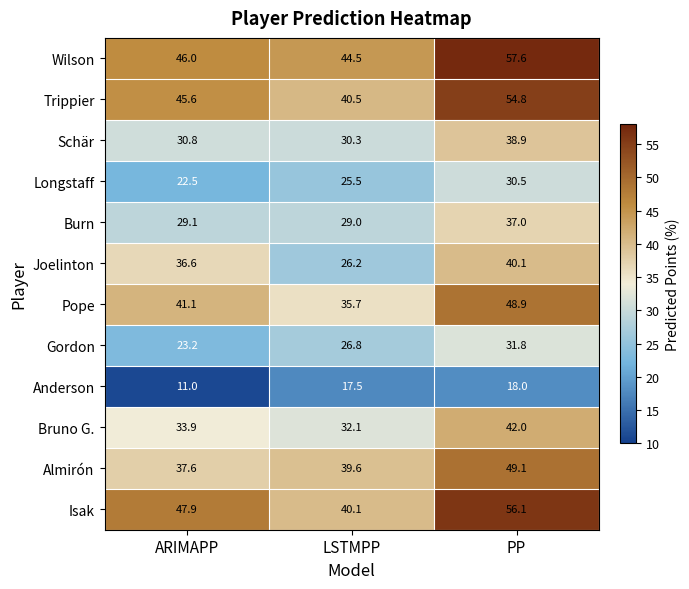

Which series has the largest range (max minus min)?

Isak